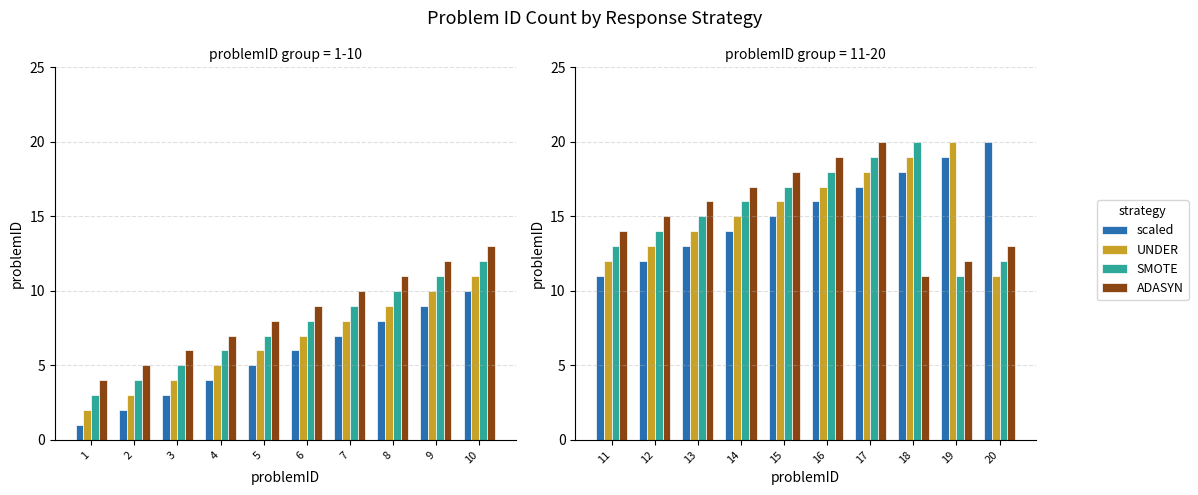

The value of scaled at 17 is 11. True or false?

False